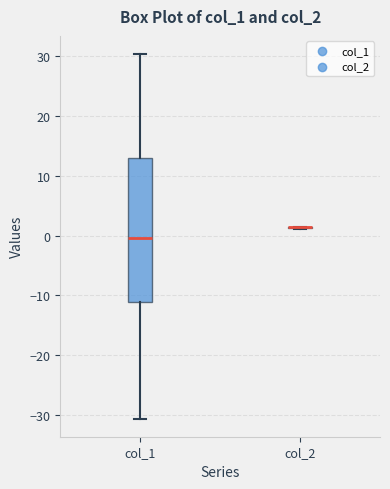

Comparing the boxes themselves (not the whiskers), which one is the tallest?

col_1